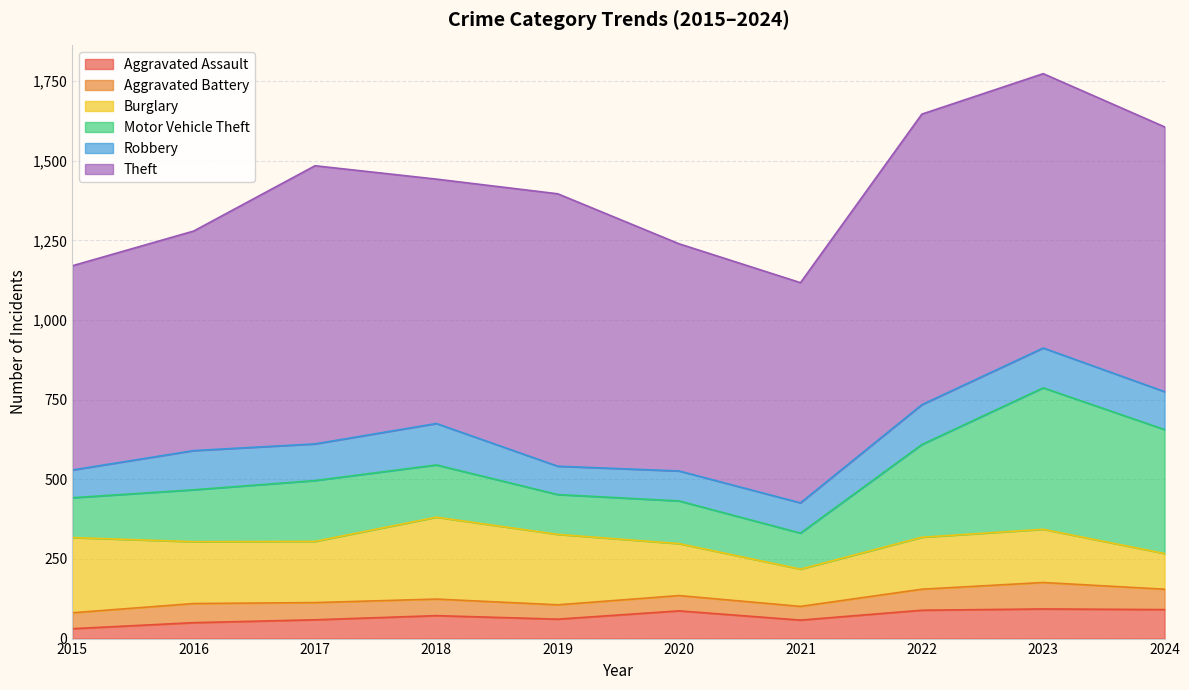

What is the difference between the maximum and minimum values in the Motor Vehicle Theft series?

331